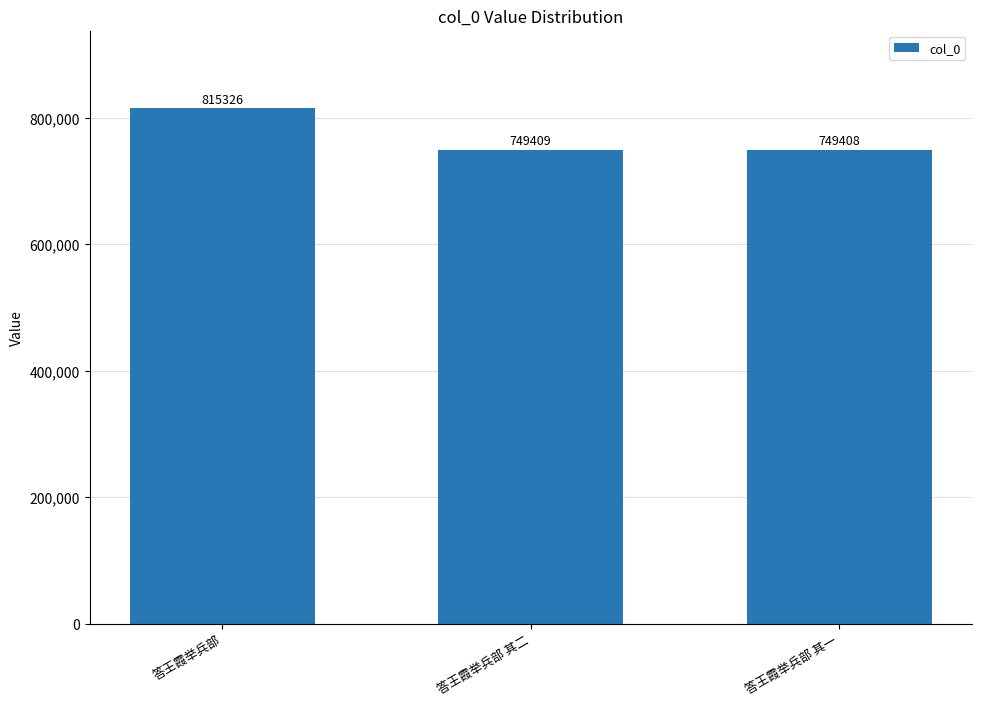

What position from the right is 答王霞举兵部 其一?

1